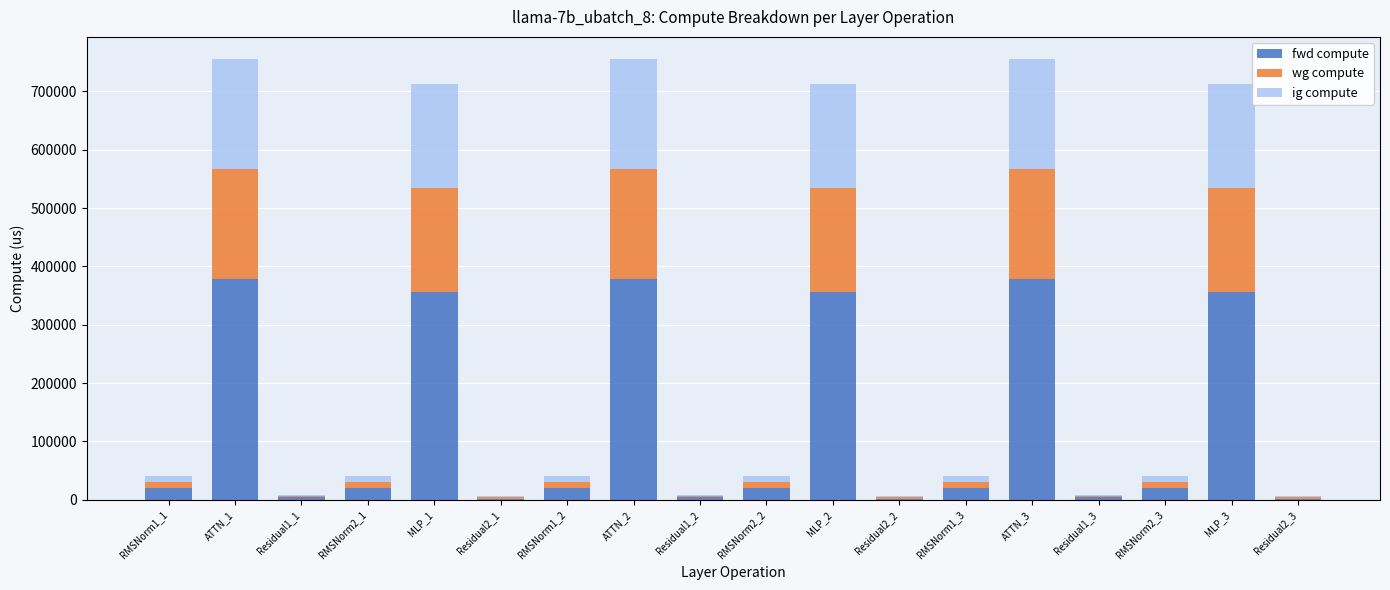

What is the highest value of the fwd compute series?

377798.6